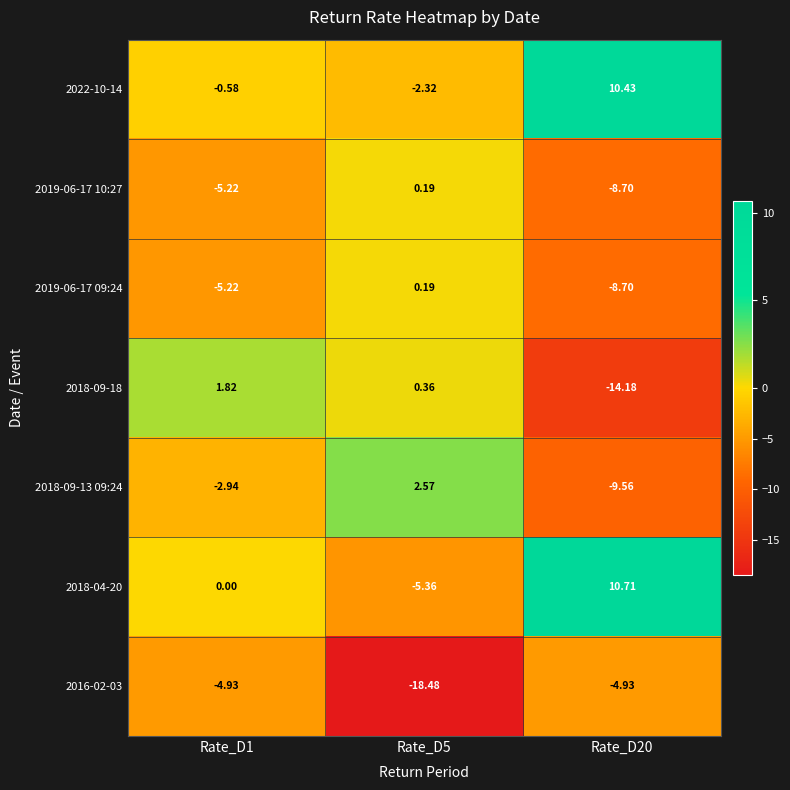

Is the value of 2022-10-14 at Rate_D5 greater than the value of 2016-02-03 at Rate_D5?

Yes